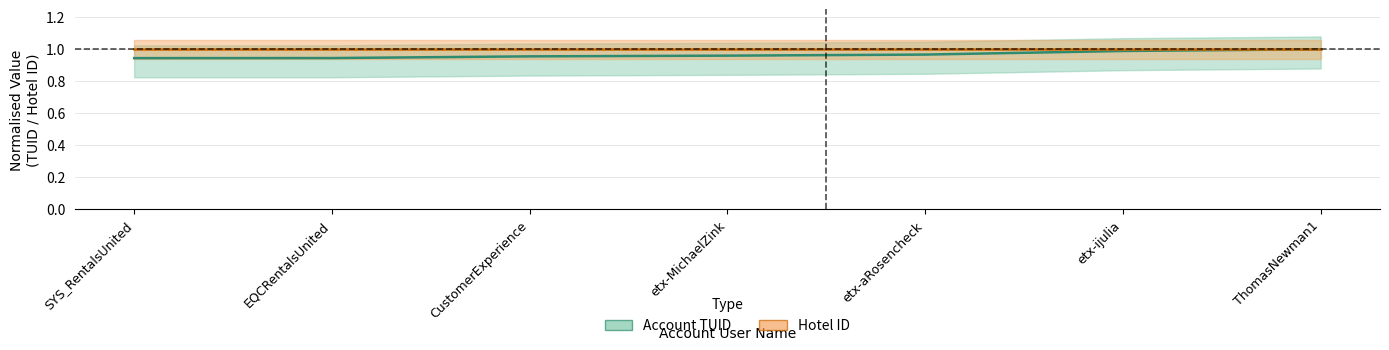

Rank the categories by value from lowest to highest.

SYS_RentalsUnited, EQCRentalsUnited, CustomerExperience, etx-MichaelZink, etx-aRosencheck, etx-ijulia, ThomasNewman1